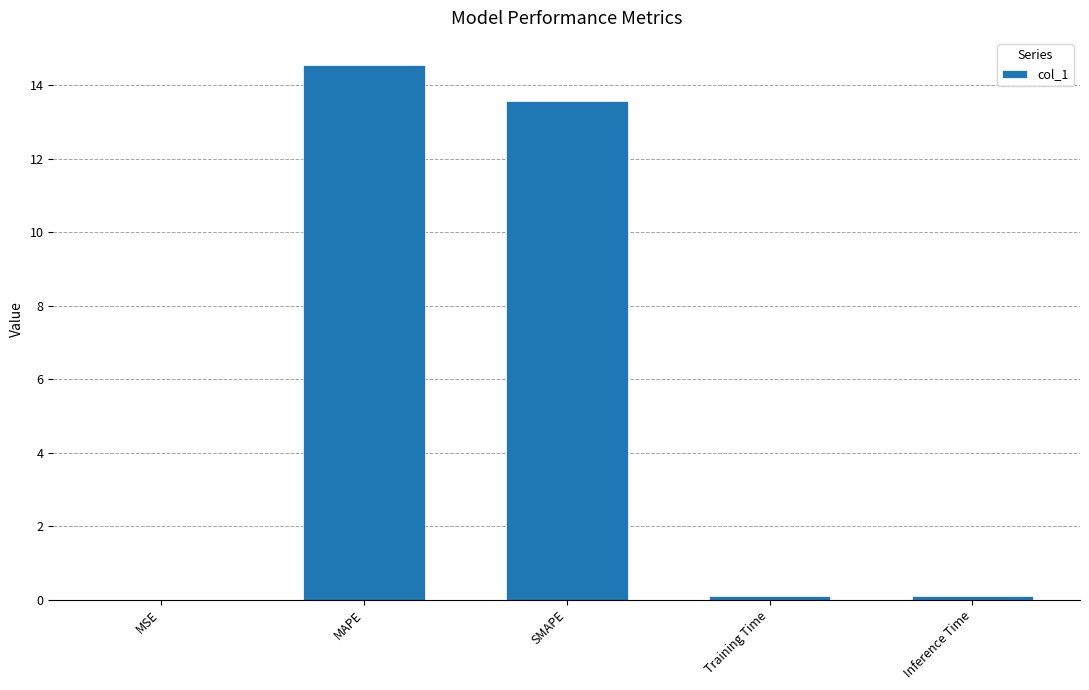

The chart shows a value of 13.6 at SMAPE. True or false?

True